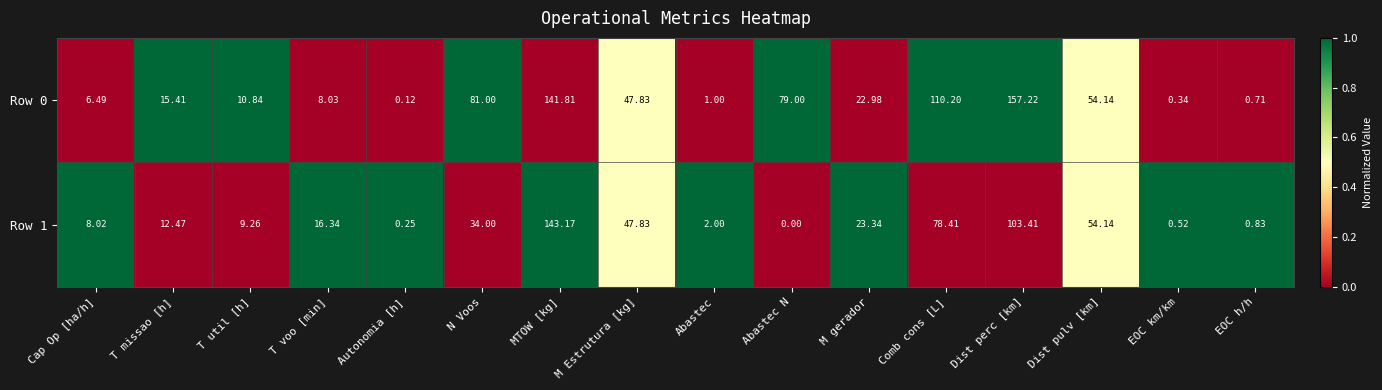

At EOC km/km, list the series in order from smallest to largest.

Row 0, Row 1